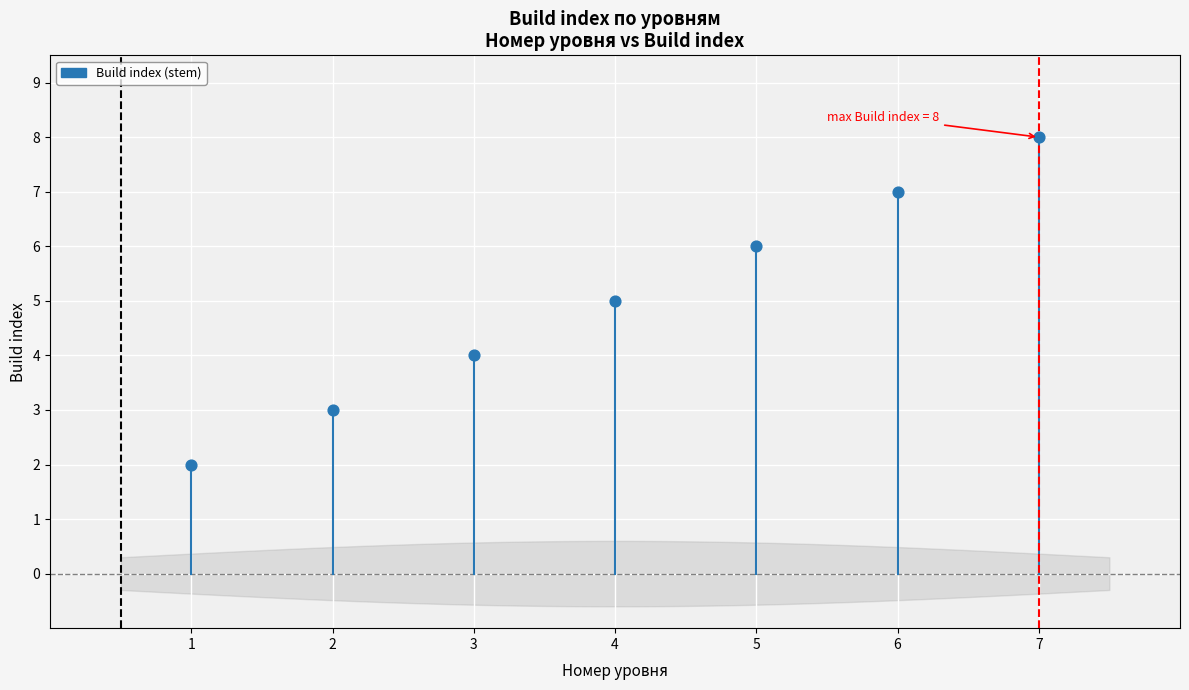

What is the range of X values (max minus min)?

6